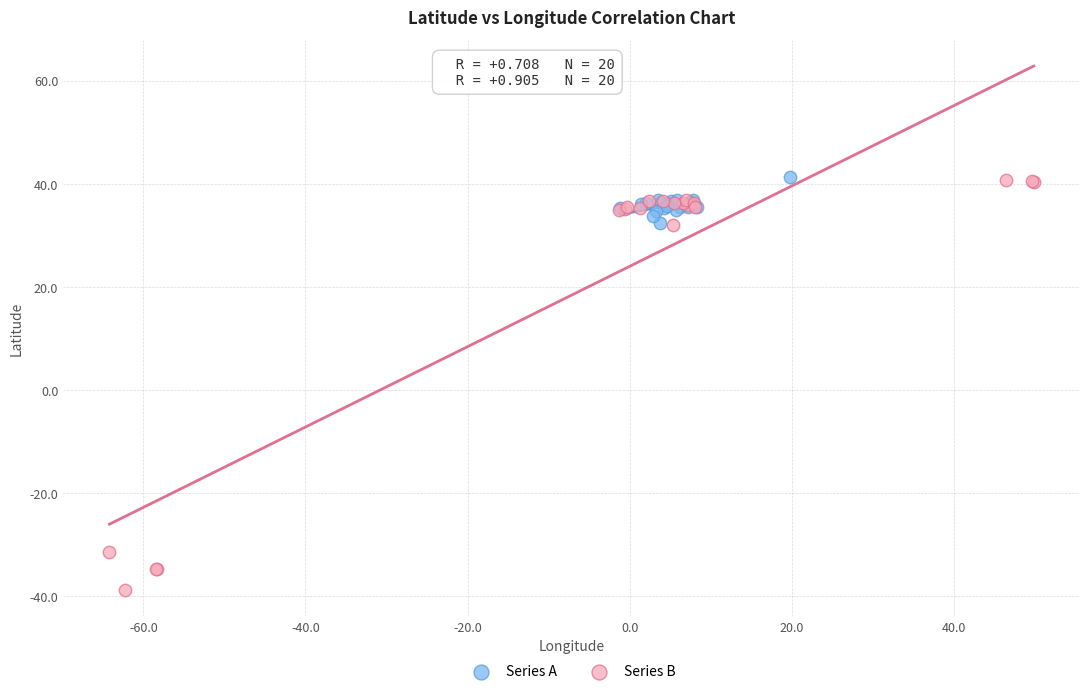

Which series reaches the minimum Y coordinate?

Series B